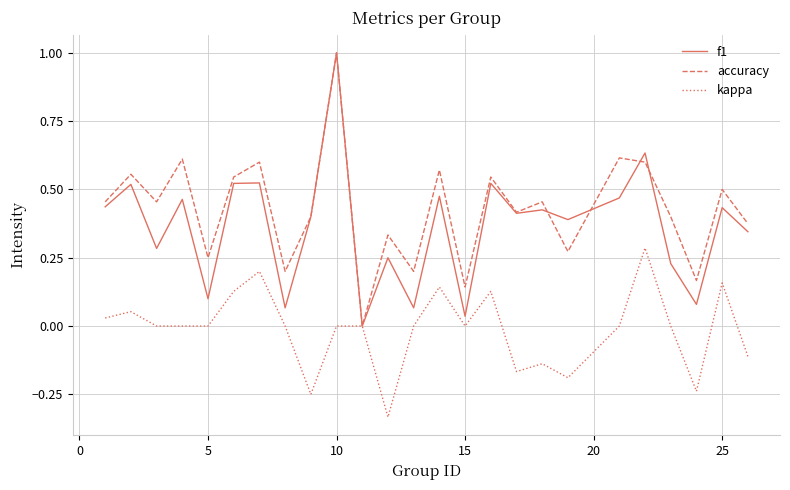

What is the highest value of the f1 series?

1.0